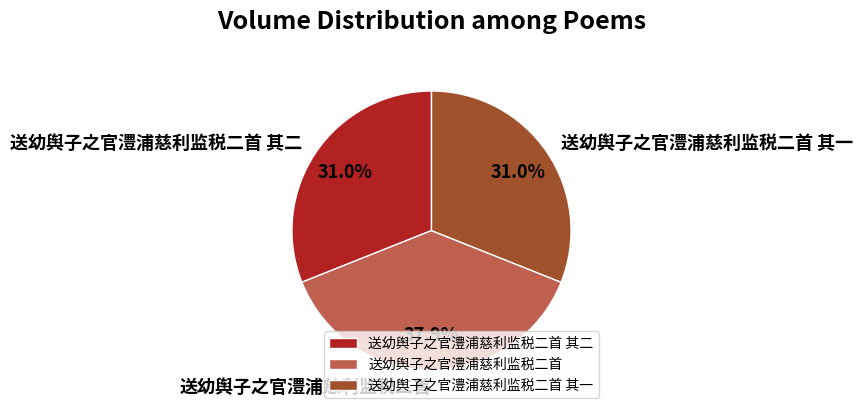

Count the number of slices in the pie.

3